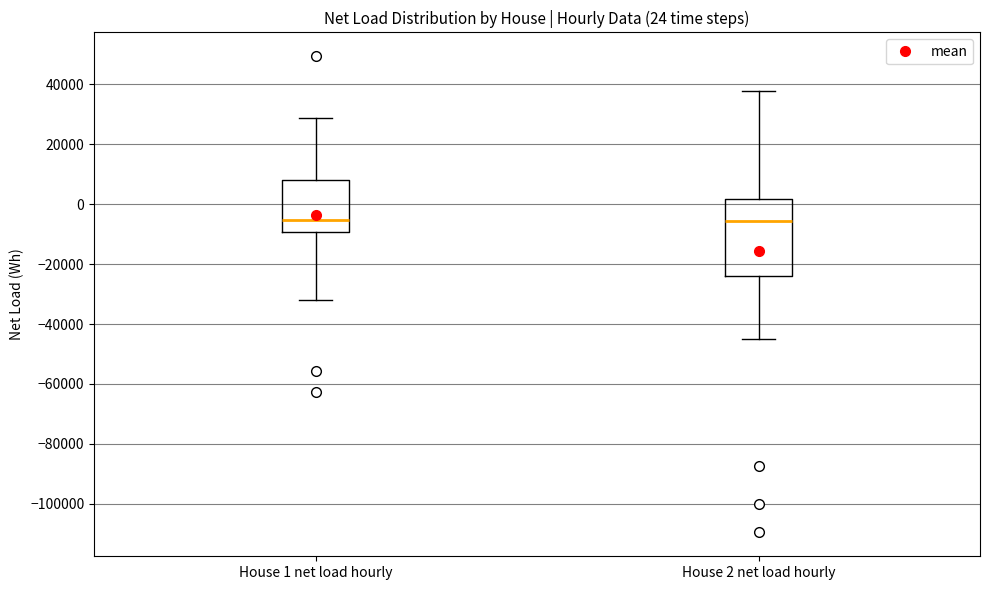

Which box is the tallest, from its lower edge to its upper edge?

House 2 net load hourly